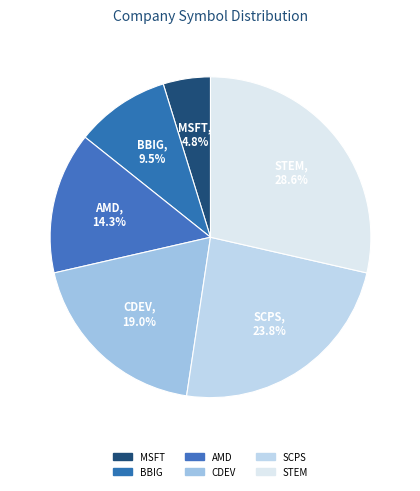

To the nearest percent, what is the difference between the AMD and MSFT slice percentages?

10%